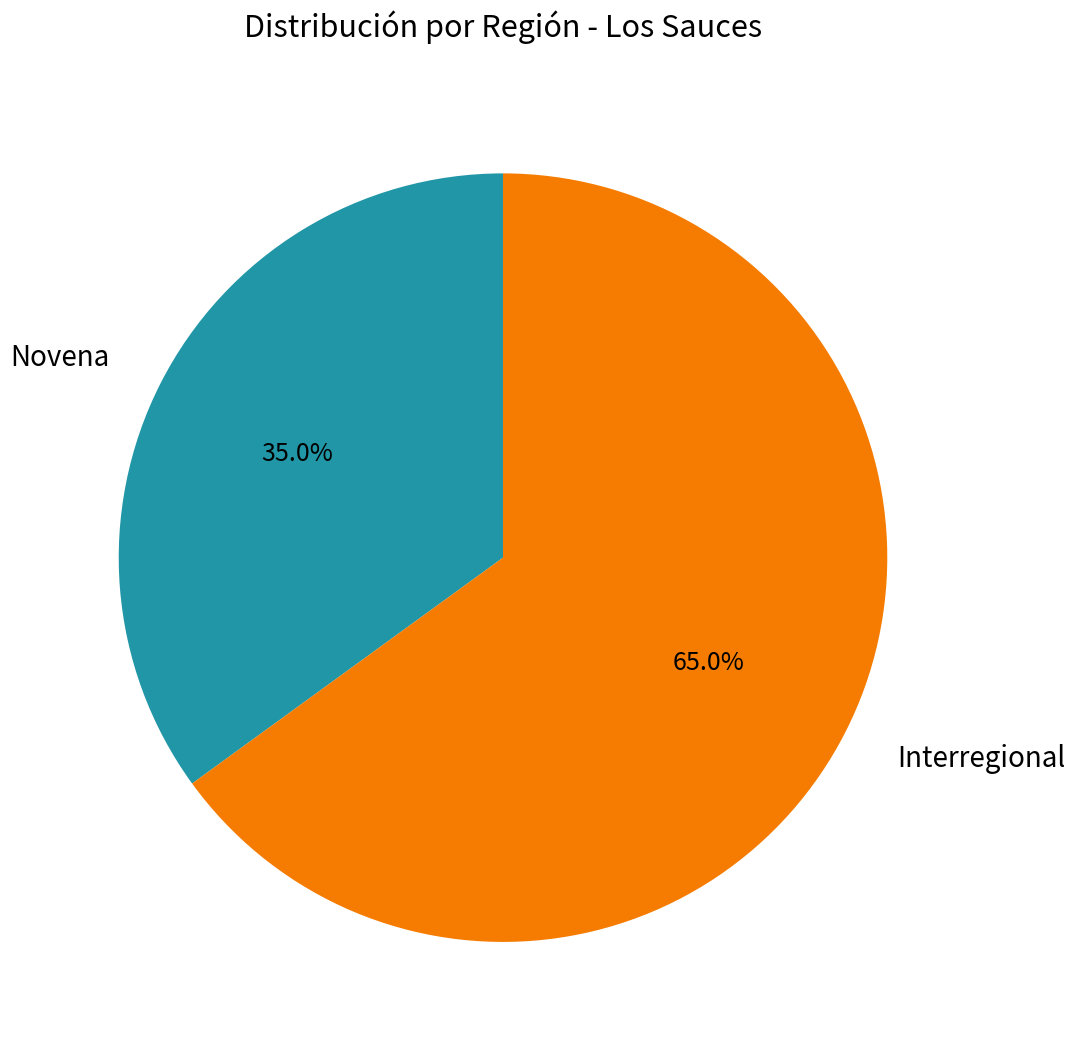

Is there a majority slice in this chart?

Yes